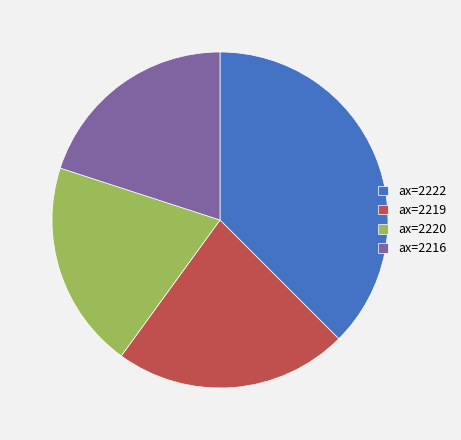

Which has a higher value, ax=2222 or ax=2220?

ax=2222